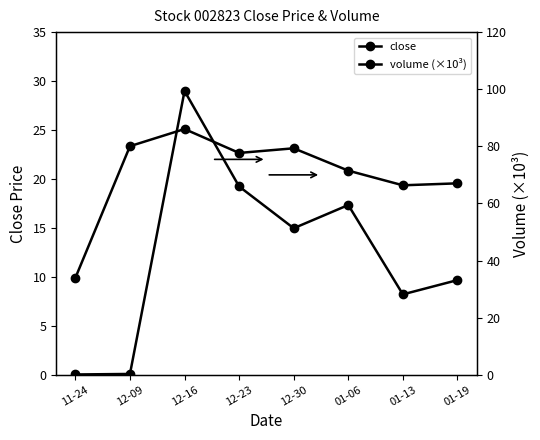

At which category does close reach its first local valley?

12-23